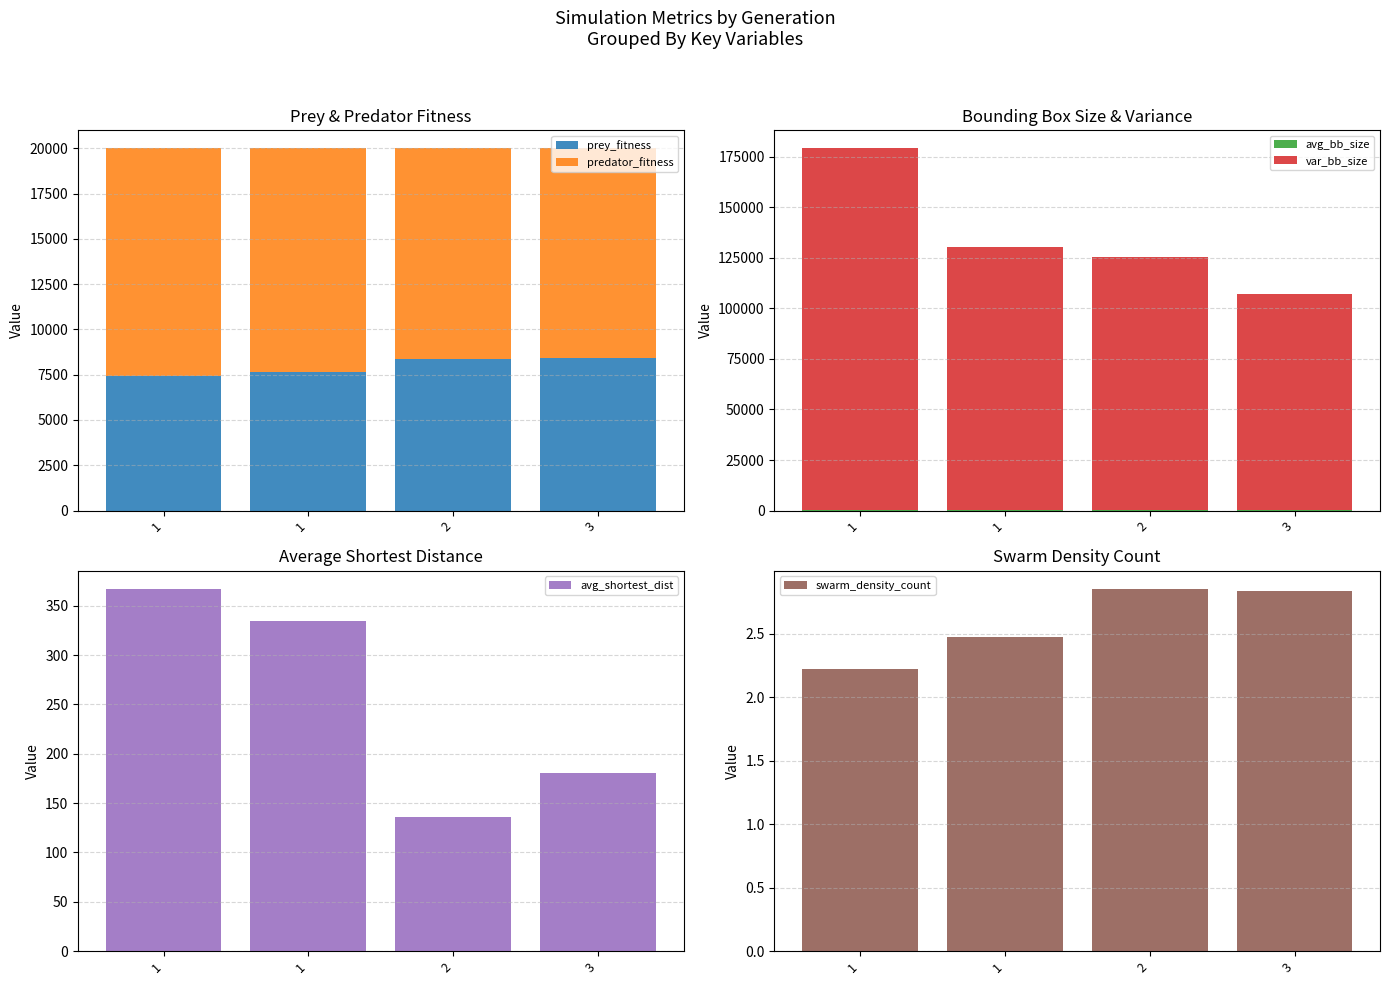

Which series has the largest range (max minus min)?

var_bb_size